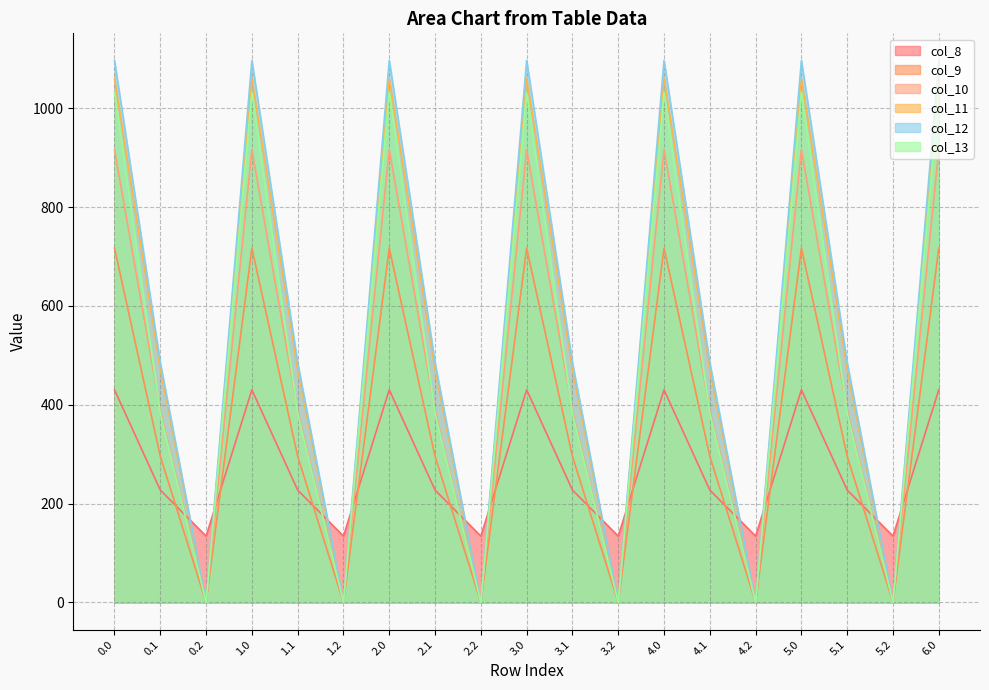

How many lines are shown in the chart?

6